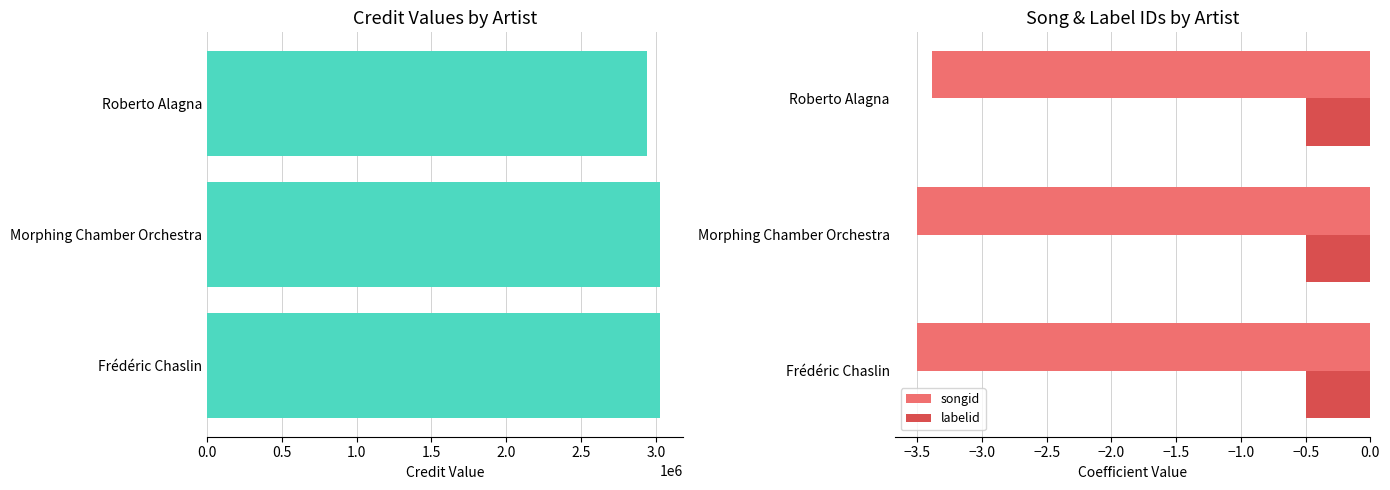

True or false: songid has a value of -3.5 at Frédéric Chaslin.

True